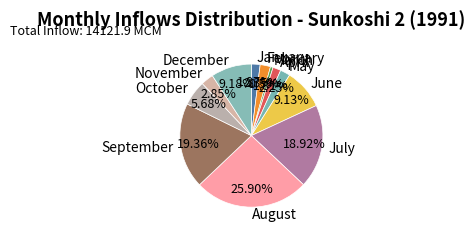

Which slice is the largest?

August